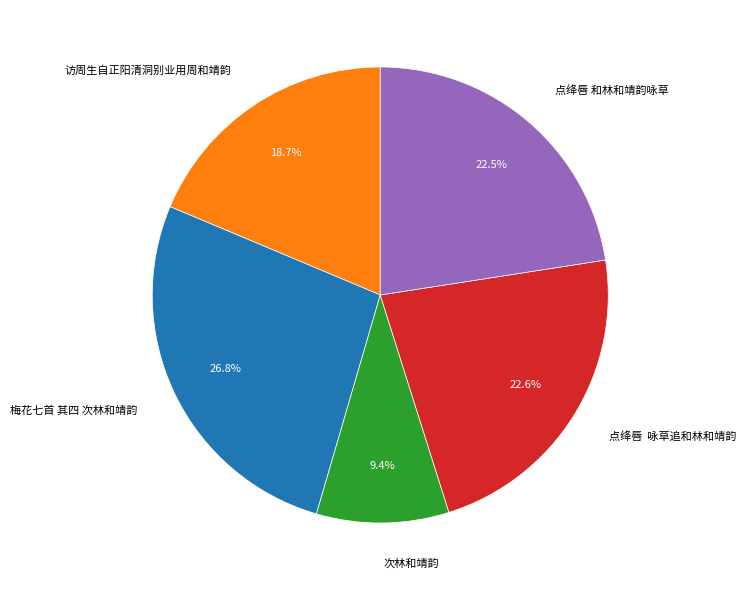

To the nearest percent, what is the difference between the 梅花七首 其四 次林和靖韵 and 访周生自正阳清洞别业用周和靖韵 slice percentages?

8%